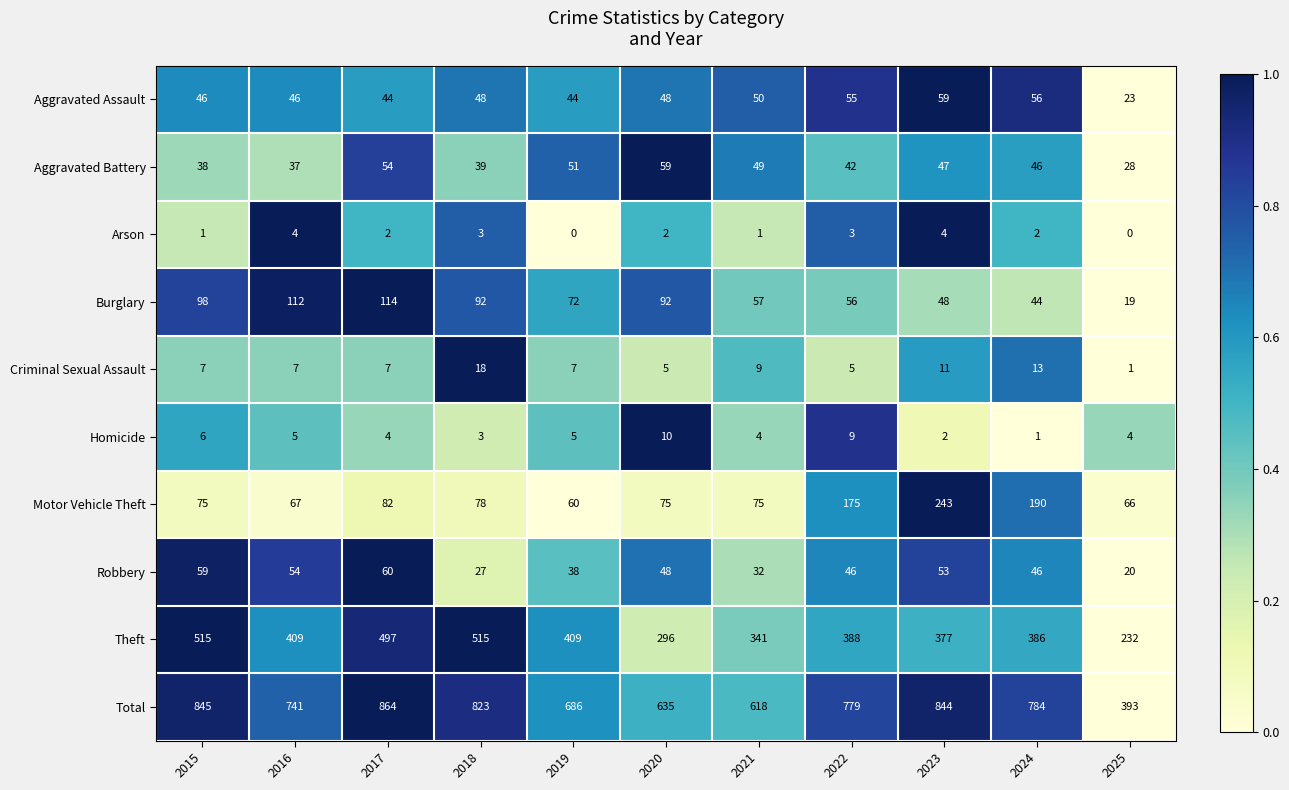

Count the number of categories in the chart.

11